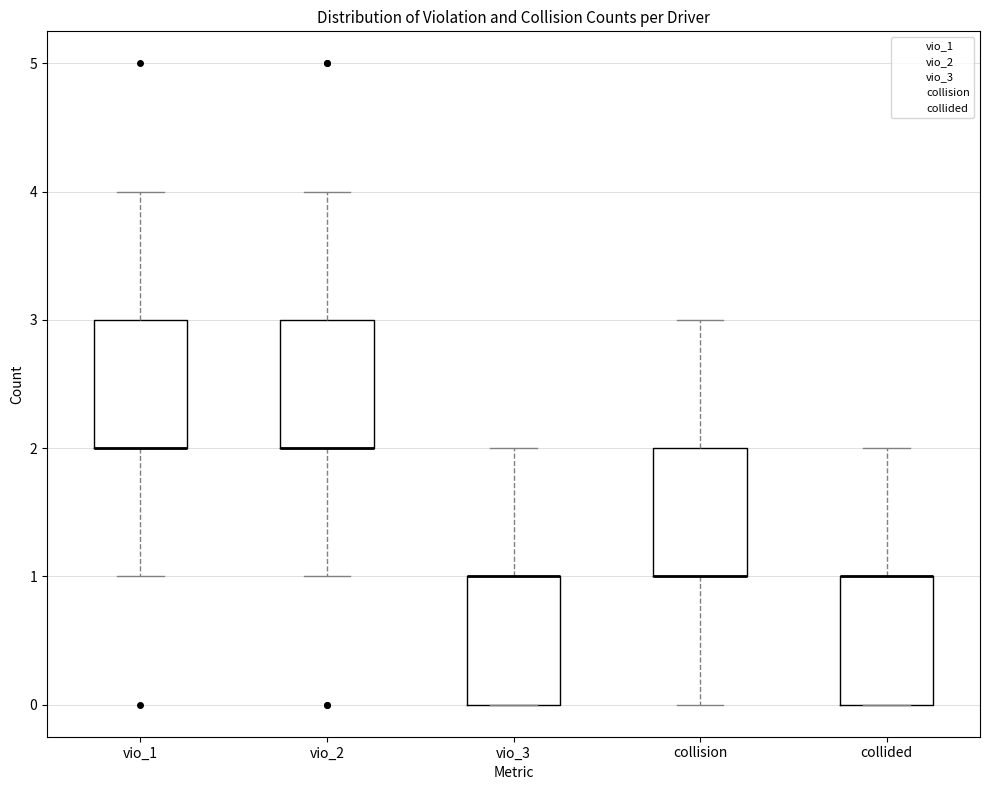

Reading left to right, read every box against the y-axis: the position of its median line, the range the box covers, and the ends of its whiskers. The values are not printed on the chart, so give them approximately, as read against the axis.

vio_1: median 2 (drawn on the box's lower edge), box 2 to 3, whiskers 1 to 4
vio_2: median 2 (drawn on the box's lower edge), box 2 to 3, whiskers 1 to 4
vio_3: median 1 (drawn on the box's upper edge), box 0 to 1, whiskers 0 to 2
collision: median 1 (drawn on the box's lower edge), box 1 to 2, whiskers 0 to 3
collided: median 1 (drawn on the box's upper edge), box 0 to 1, whiskers 0 to 2